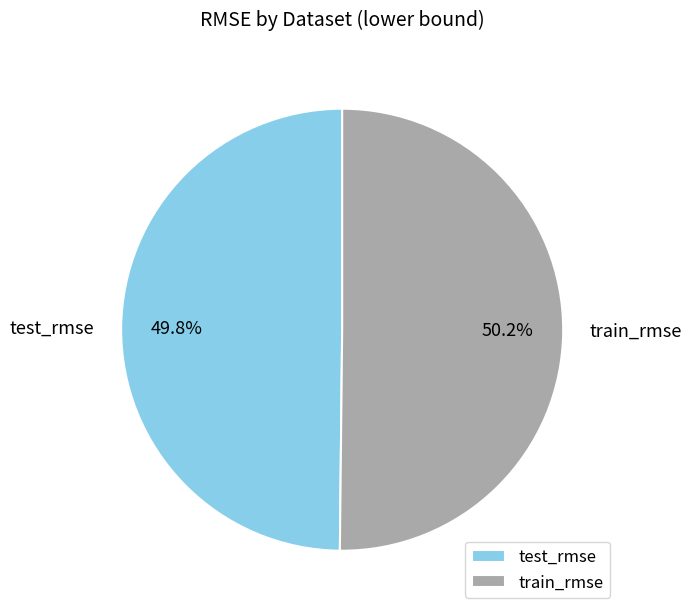

Does any single category account for the majority?

Yes